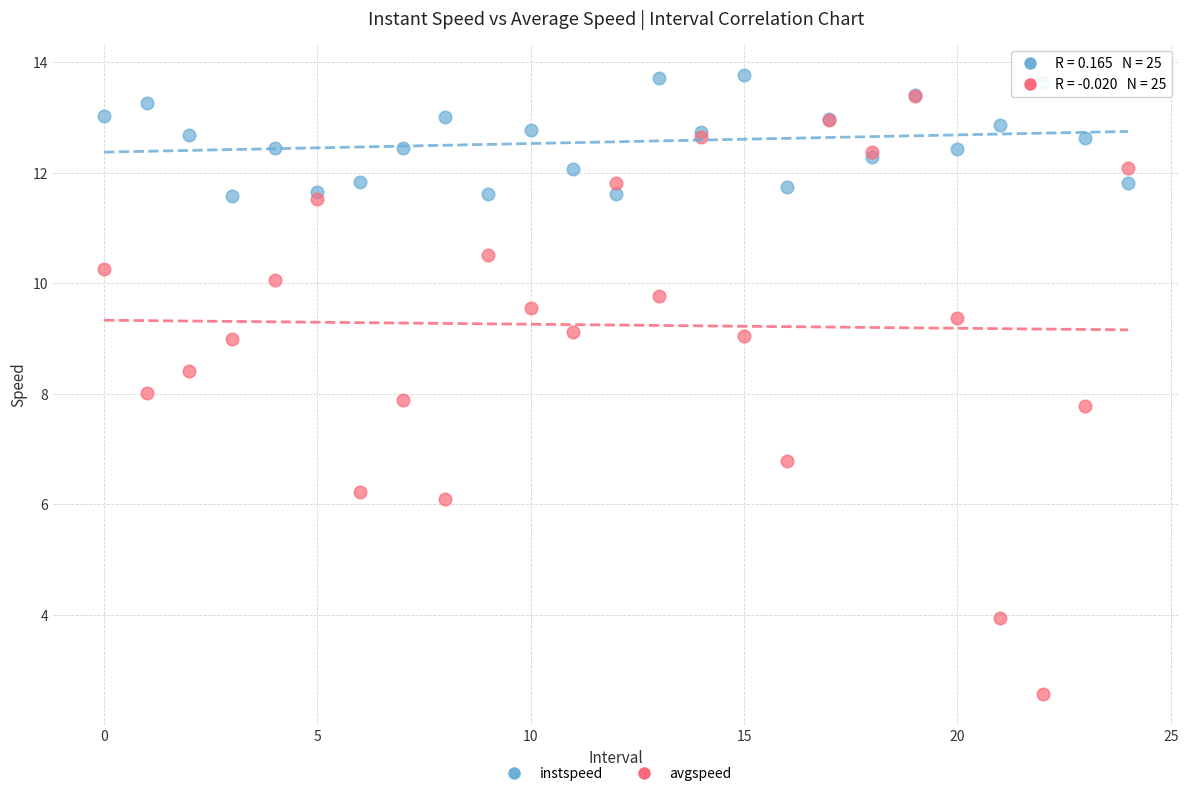

In the avgspeed series, what Y value is closest to 7?

6.8